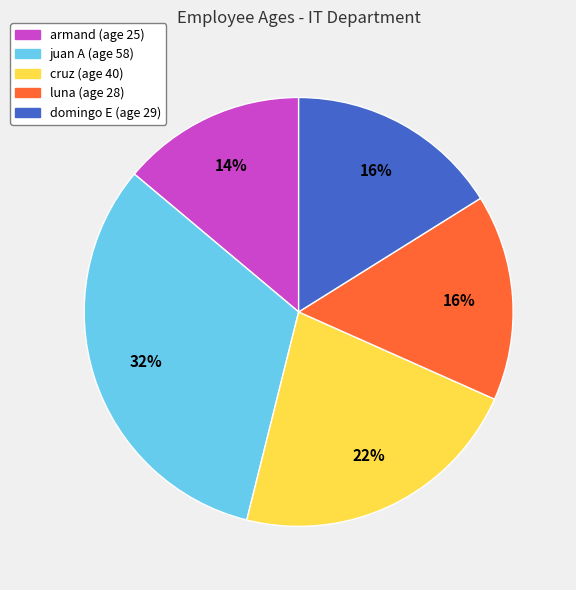

Does any single category account for the majority?

No